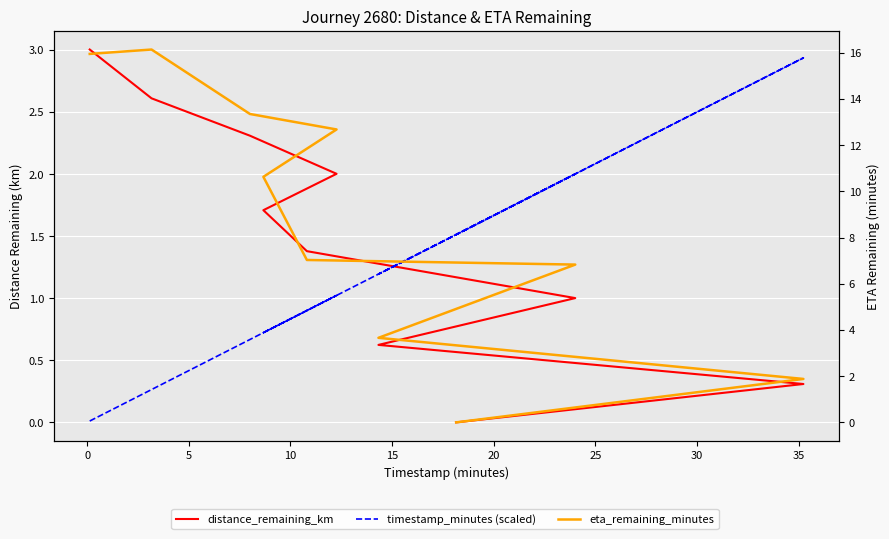

Which series has the largest total across all categories?

eta_remaining_minutes